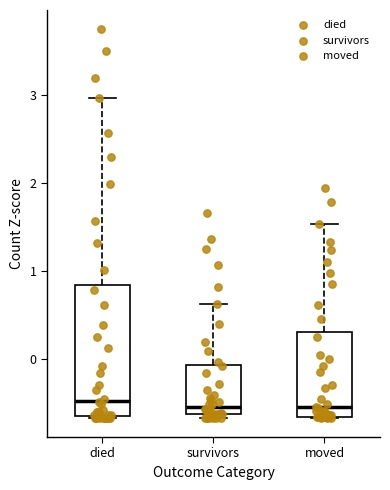

Which box is the tallest, from its lower edge to its upper edge?

died